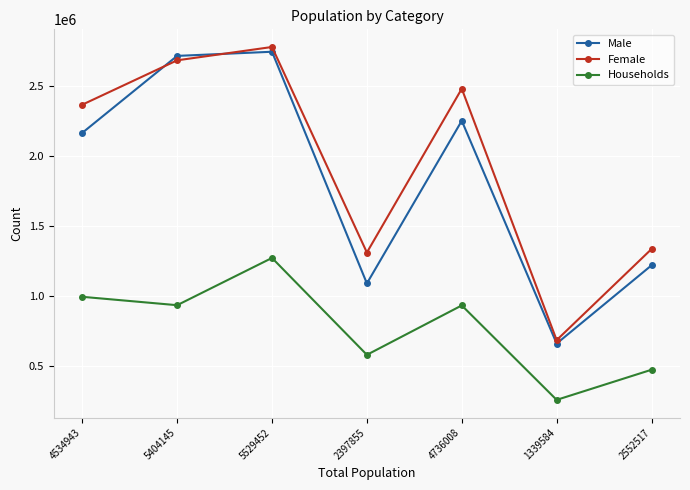

At which category does the chart reach its minimum across all series?

1339584